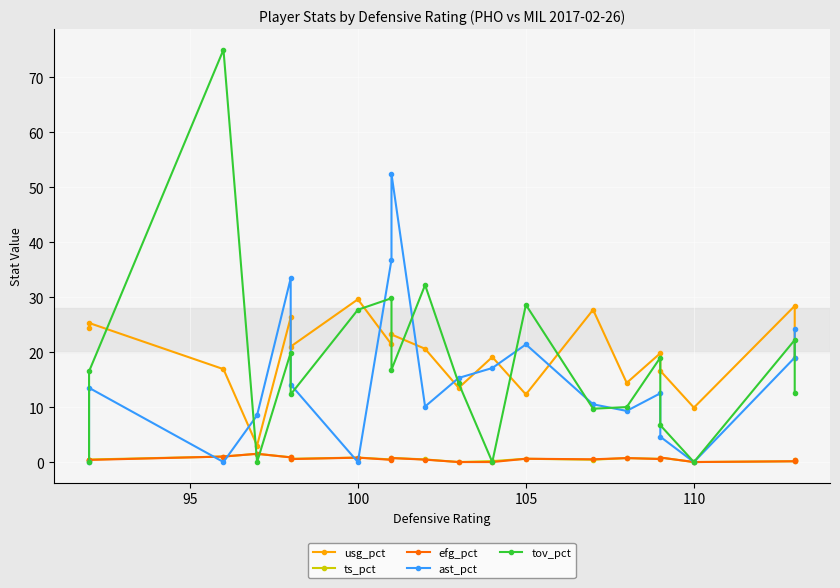

What is the maximum value shown in the chart?

75.0